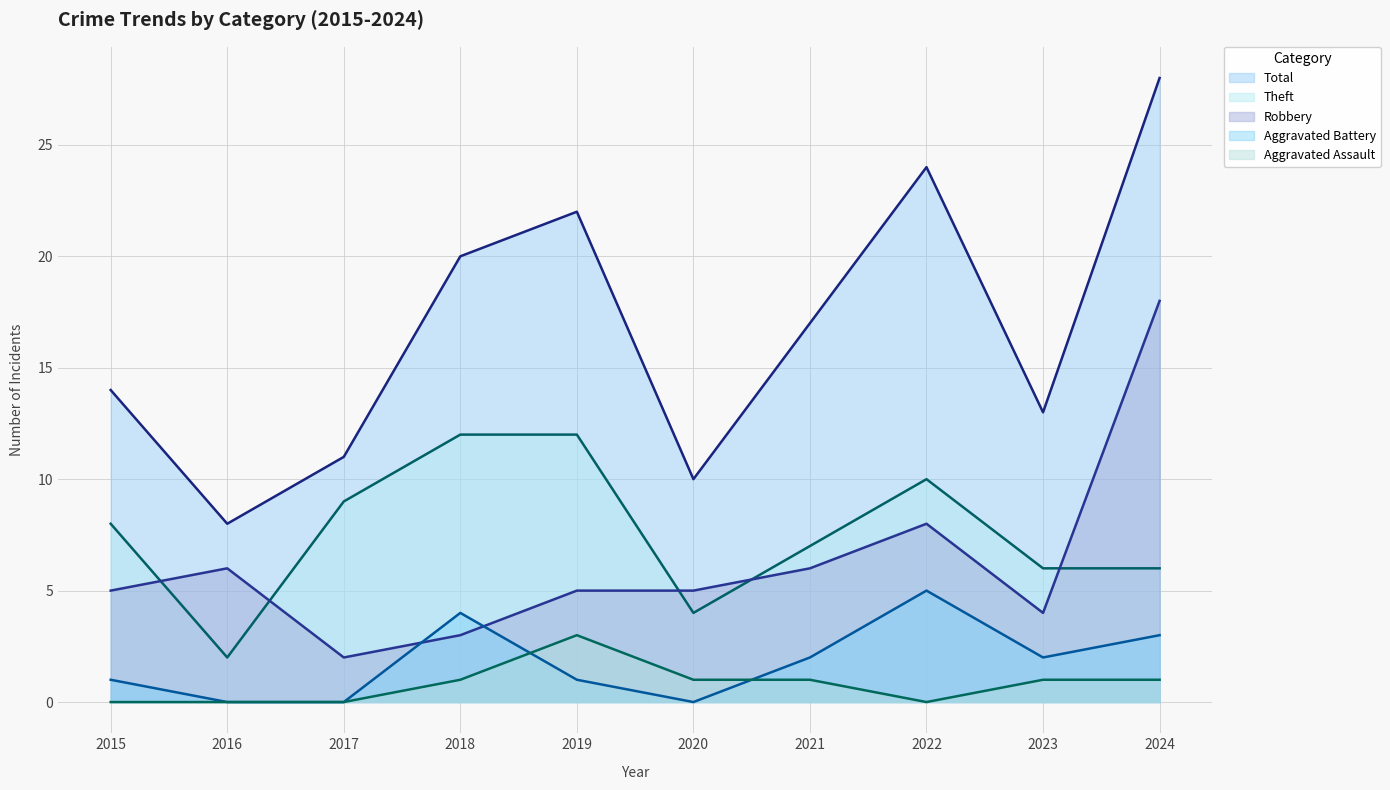

True or false: Theft and Aggravated Assault intersect in this chart.

False